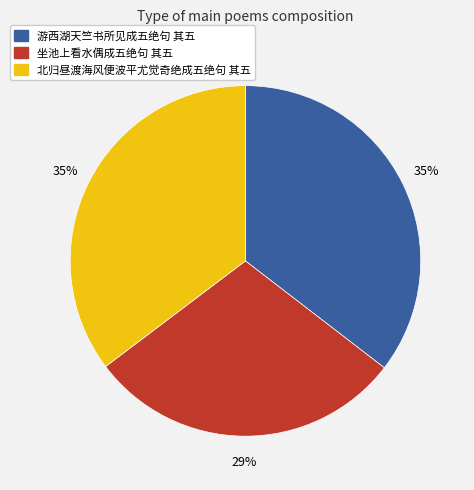

The 坐池上看水偶成五绝句 其五 slice represents 44% of the pie. True or false?

False